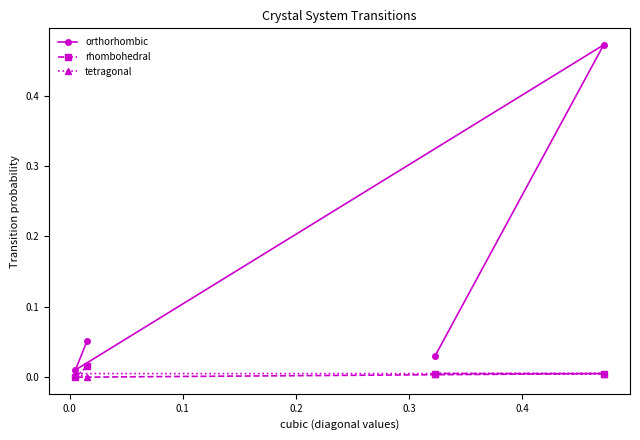

Which series has the widest spread of values?

orthorhombic